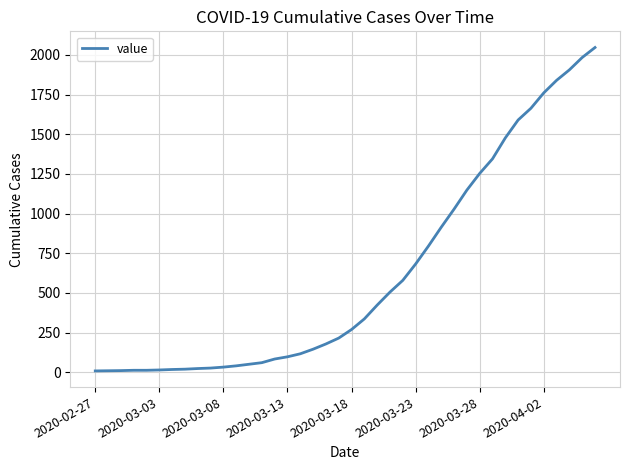

What is the difference between the maximum and minimum values?

2039